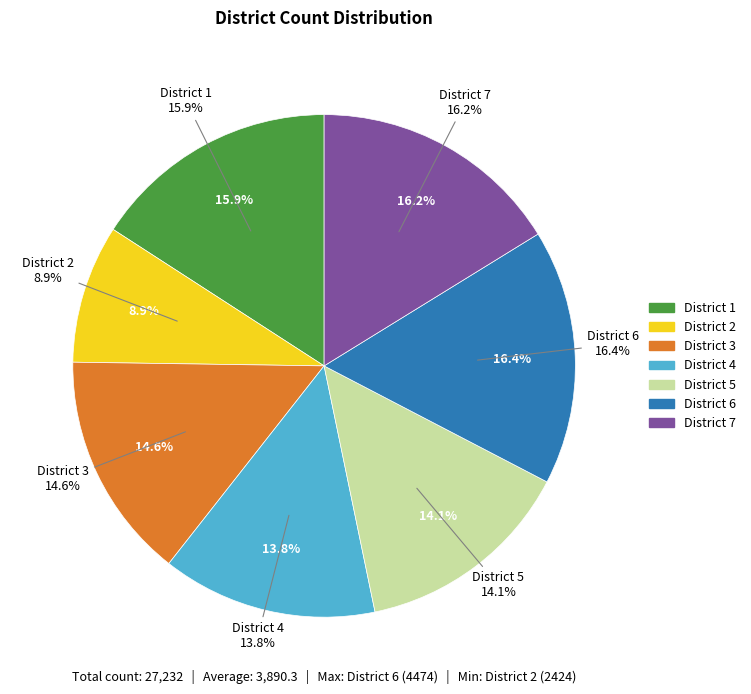

To the nearest percent, what portion does District 3 represent?

15%